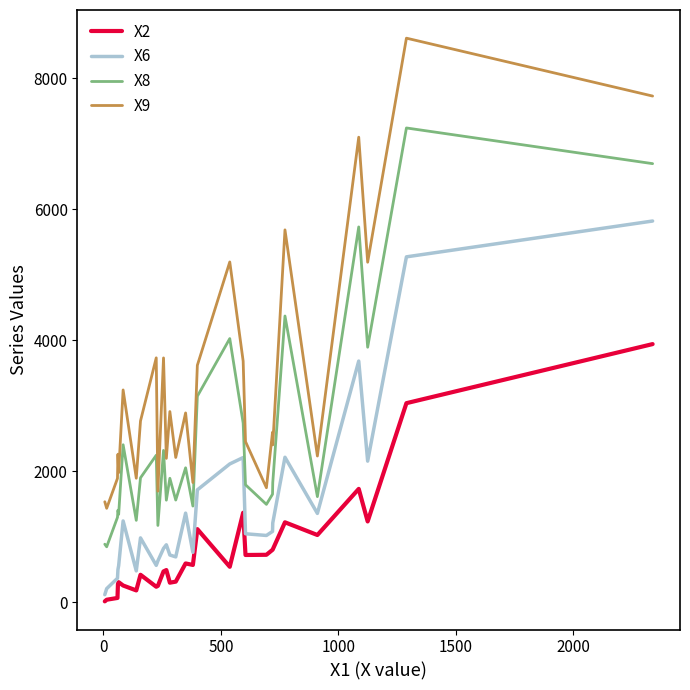

What is the maximum value shown in the chart?

8612